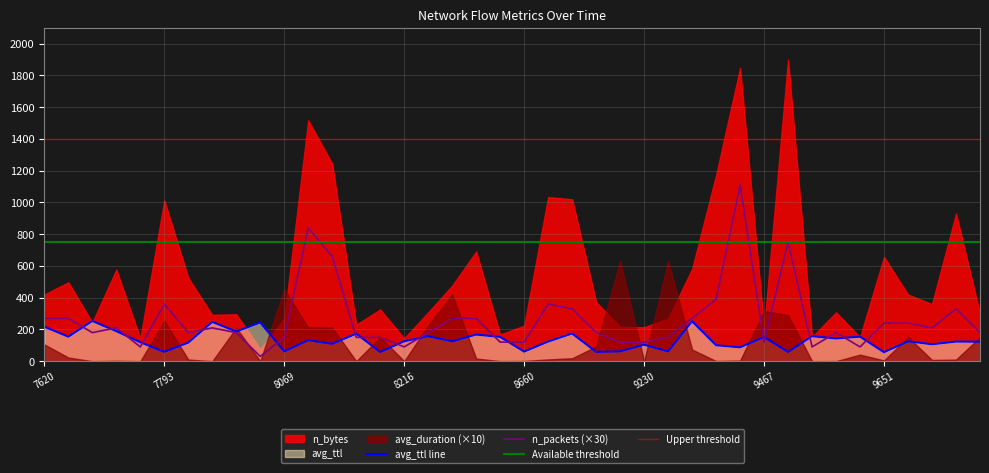

The n_packets (×30) series shows 120.0 at 9467. True or false?

True